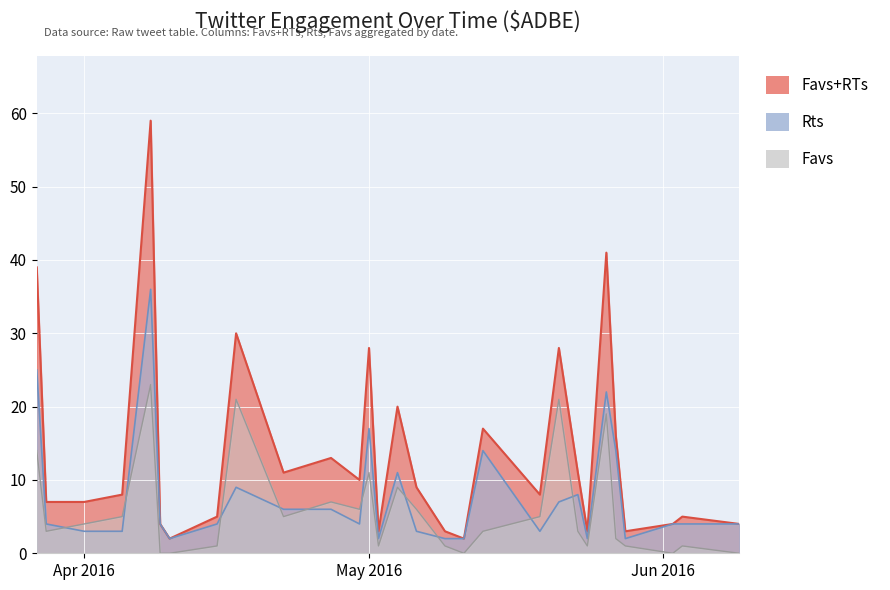

Which has a higher value, 2016-04-22 or 2016-05-11?

2016-04-22